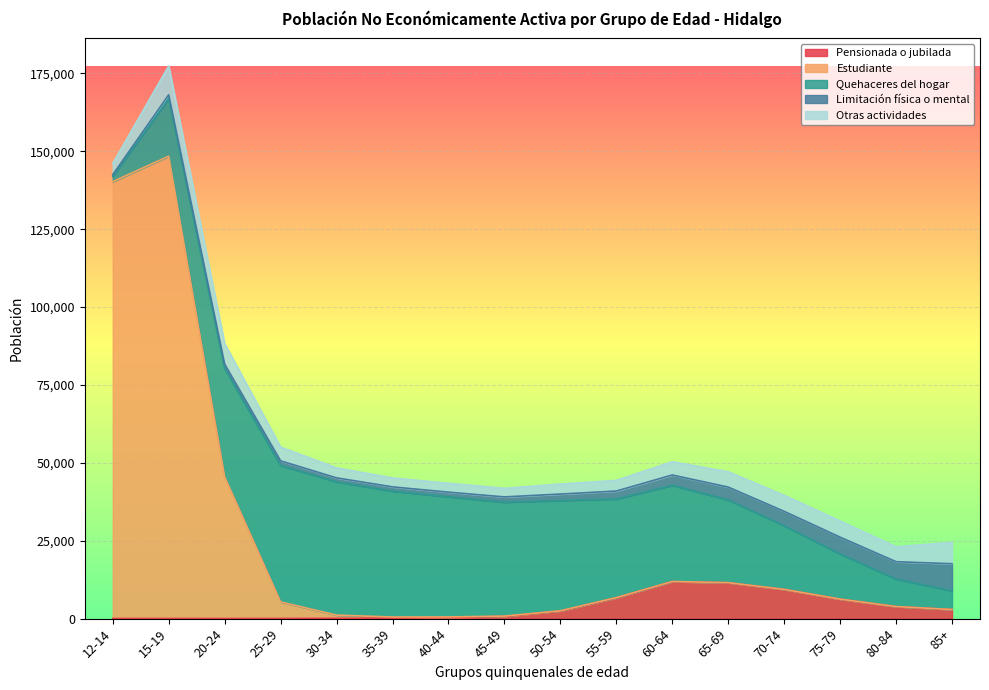

True or false: Estudiante has a value of 20 at 65-69.

True